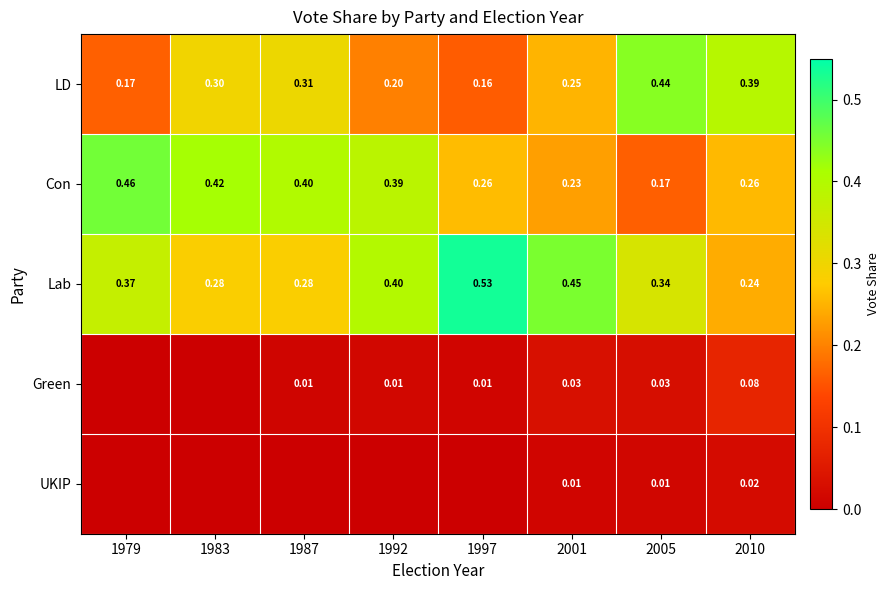

True or false: Green has a value of 0.0 at 1987.

True